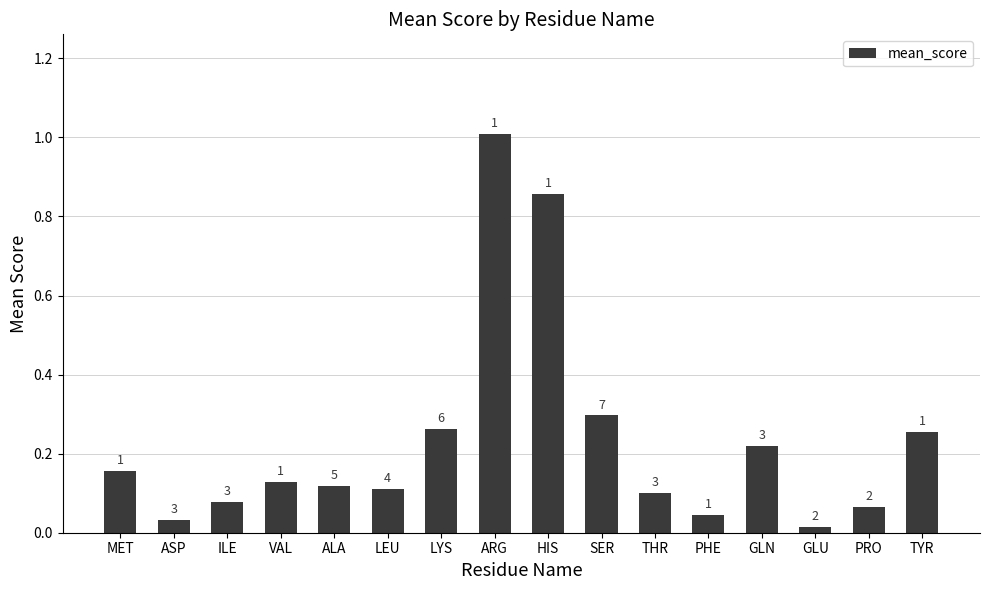

The chart shows a value of 0.1 at PRO. True or false?

True